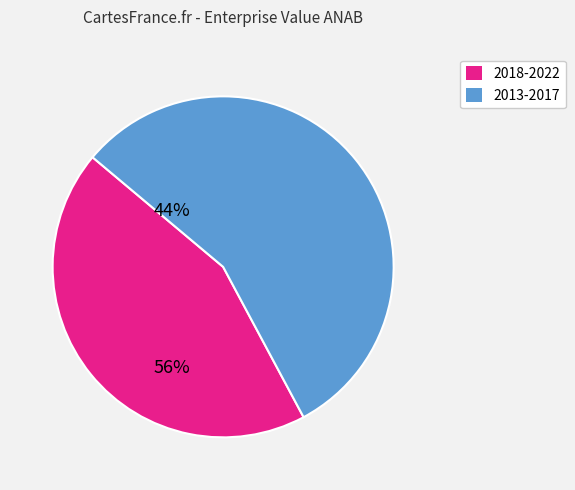

How many segments does this pie chart have?

2